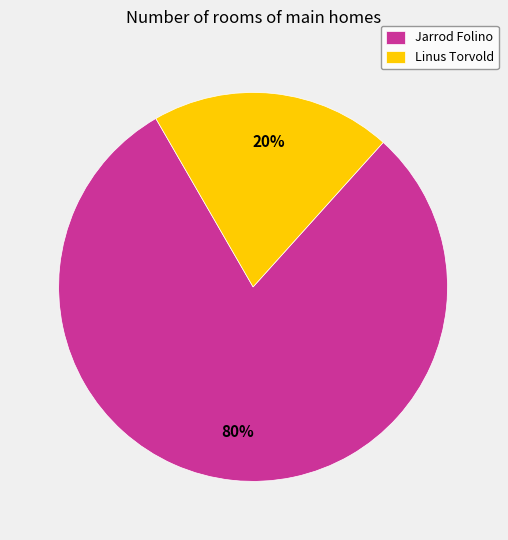

Does Jarrod Folino account for over 50% of the chart?

Yes